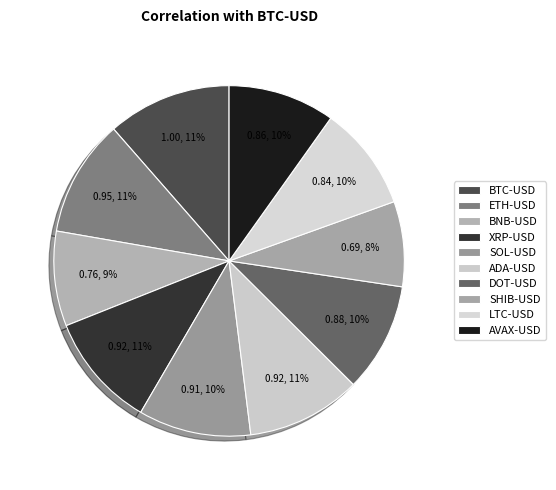

Rank the categories by value from lowest to highest.

SHIB-USD, BNB-USD, LTC-USD, AVAX-USD, DOT-USD, SOL-USD, ADA-USD, XRP-USD, ETH-USD, BTC-USD